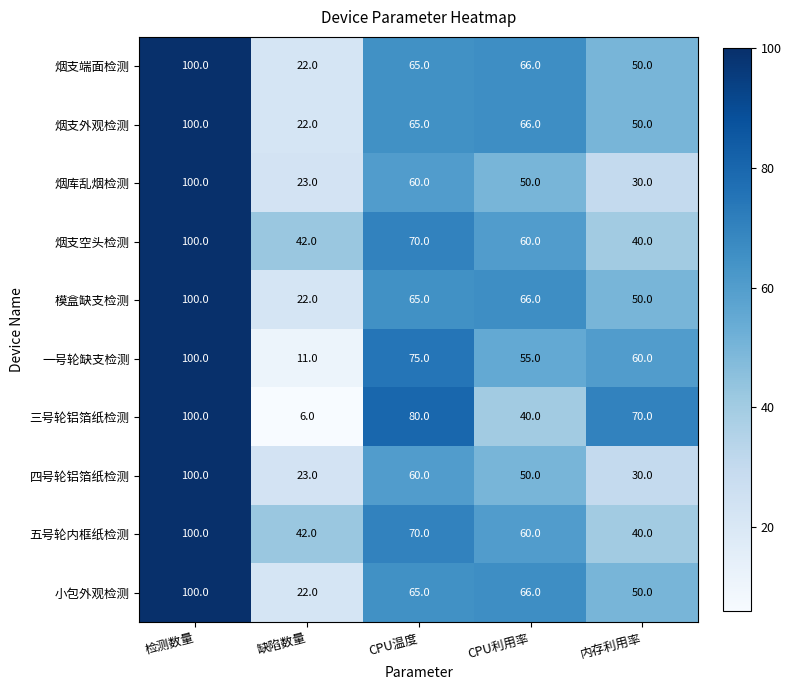

List the labels in order of 烟支端面检测 value, largest first.

检测数量, CPU利用率, CPU温度, 内存利用率, 缺陷数量